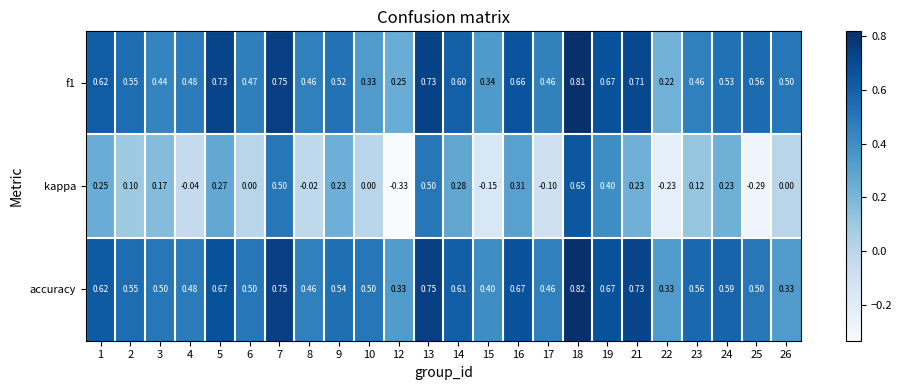

Is the value of accuracy at 1 greater than the value of kappa at 26?

Yes